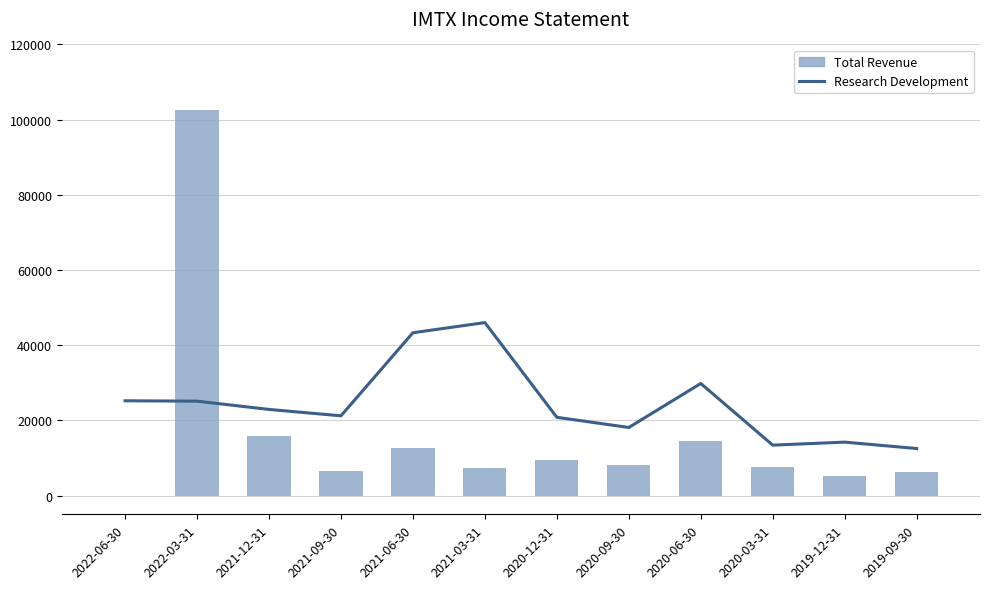

Which has a higher value, 2022-03-31 or 2021-03-31?

2021-03-31